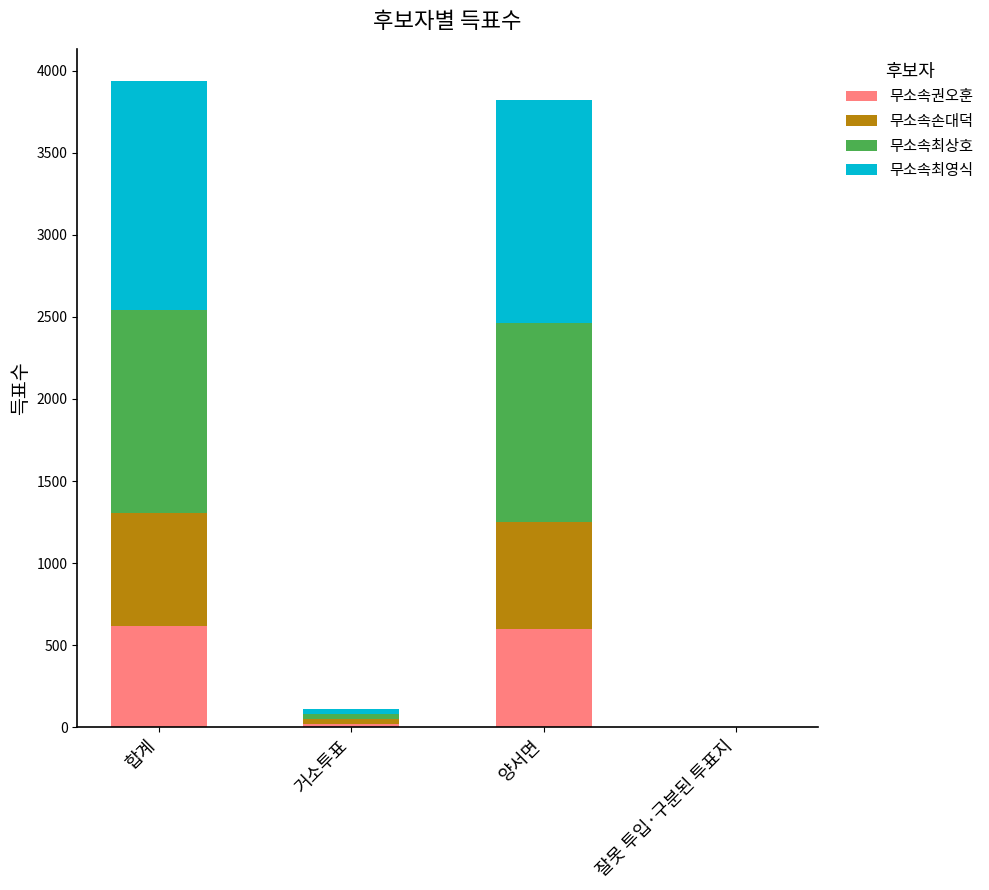

What is the highest value of the 무소속권오훈 series?

616